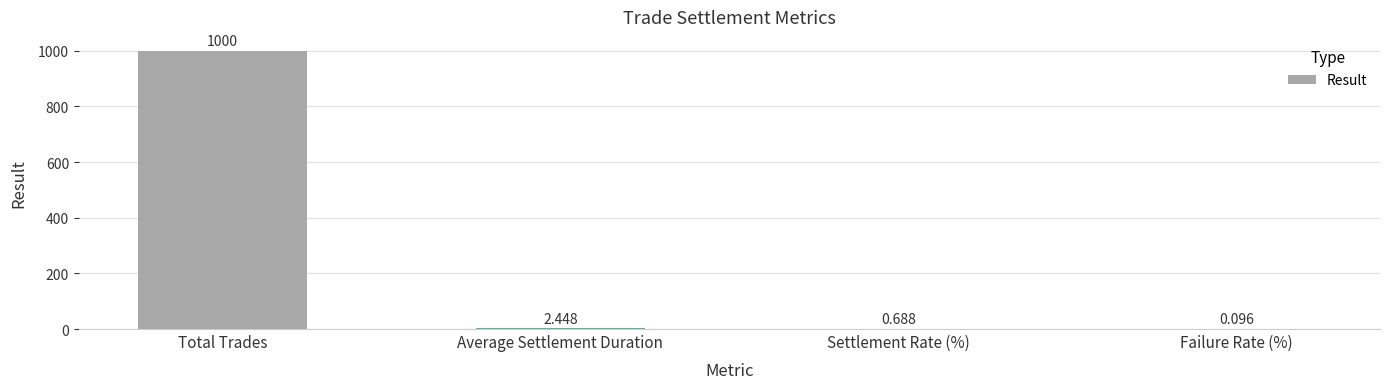

Between Settlement Rate (%) and Total Trades, which is larger?

Total Trades